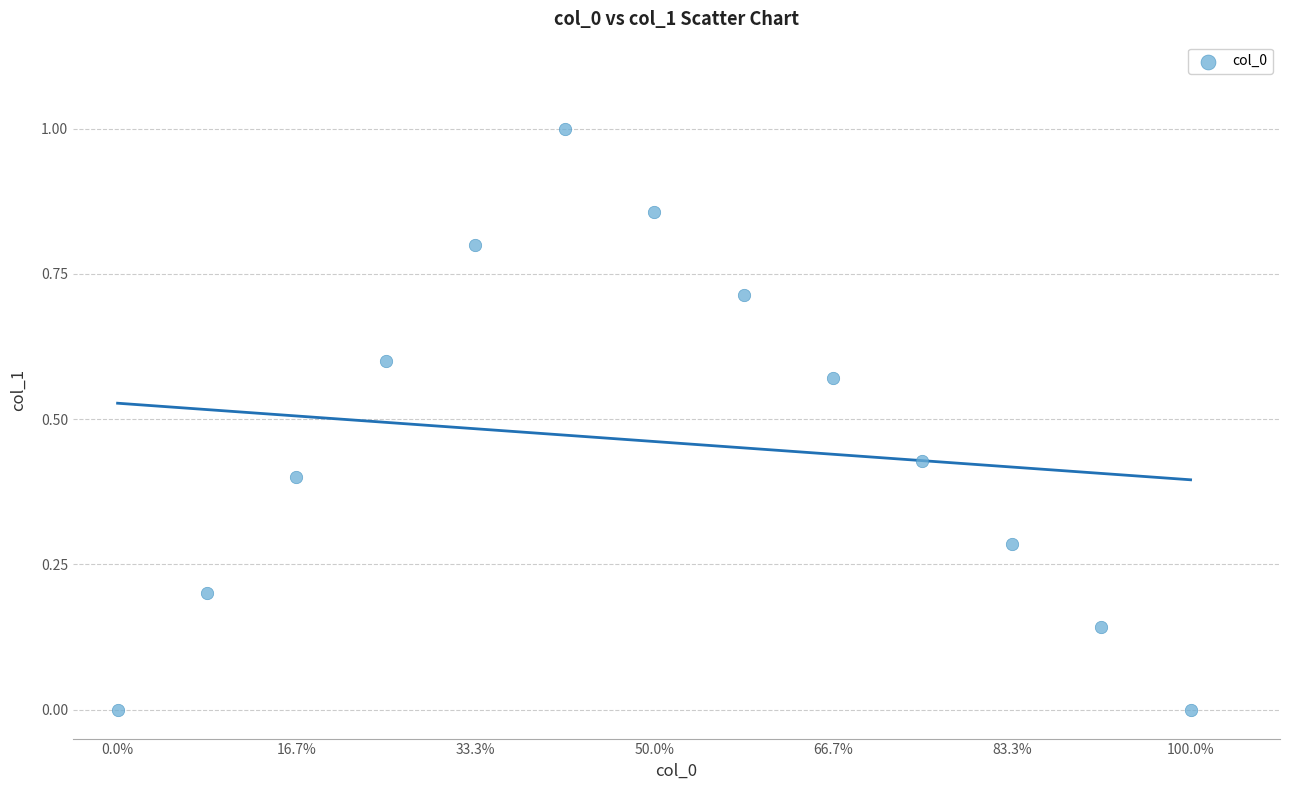

What is the range of Y values (max minus min)?

1.0